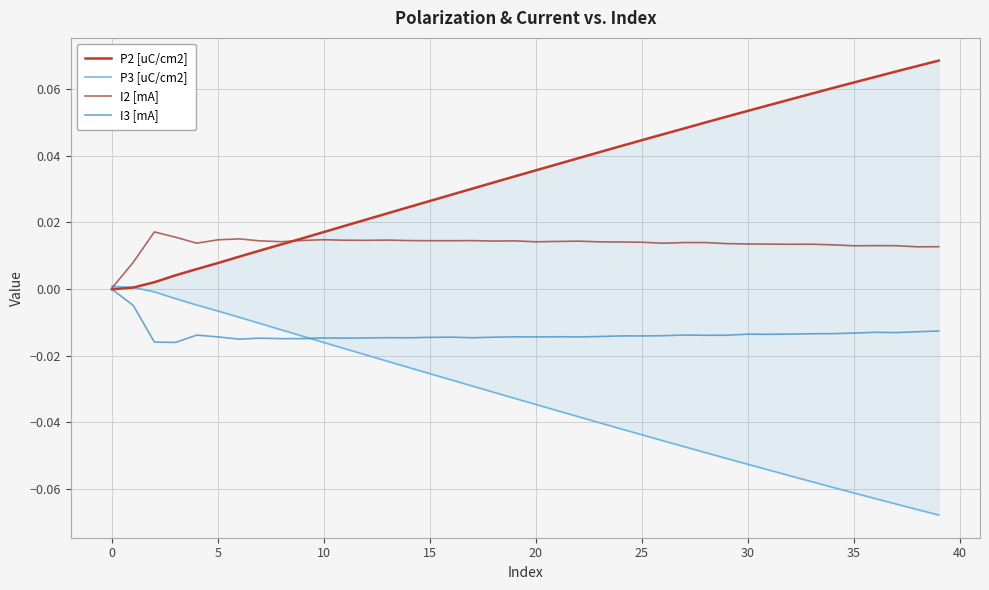

What is the maximum value shown in the chart?

0.1